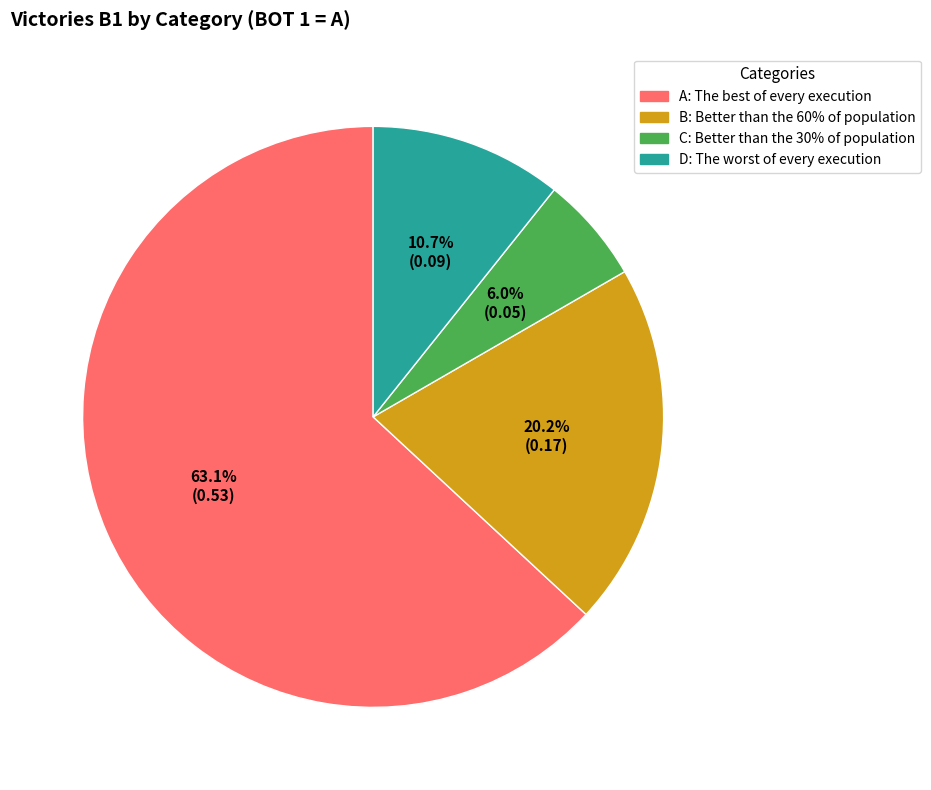

Is it true that A is 63% of the pie?

True